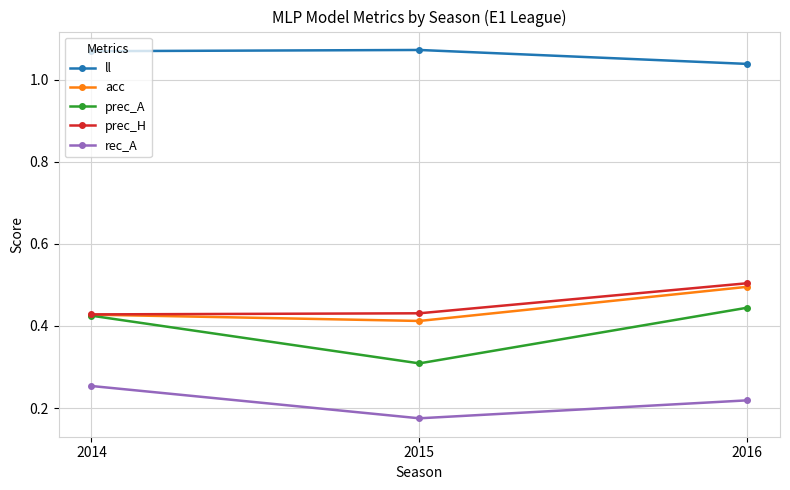

List the labels in order of rec_A value, smallest first.

2015, 2016, 2014